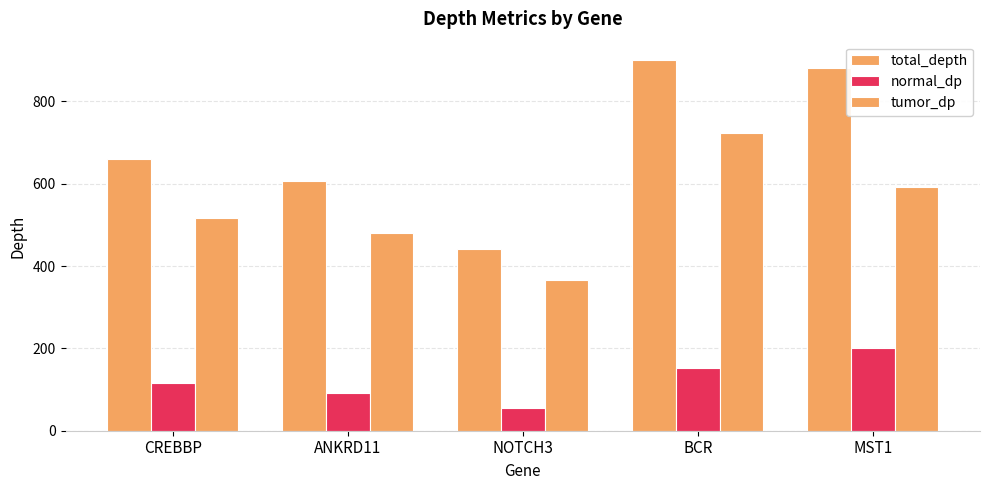

How many categories are shown in the chart?

5